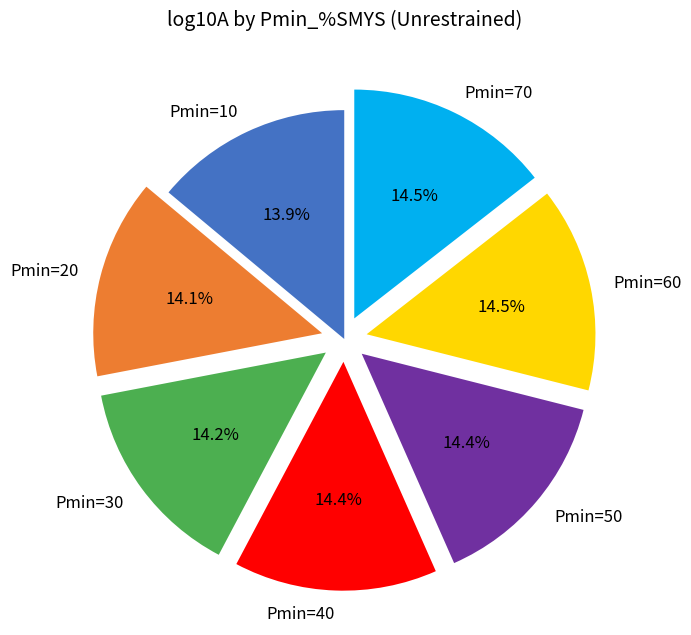

Does any single category account for the majority?

No